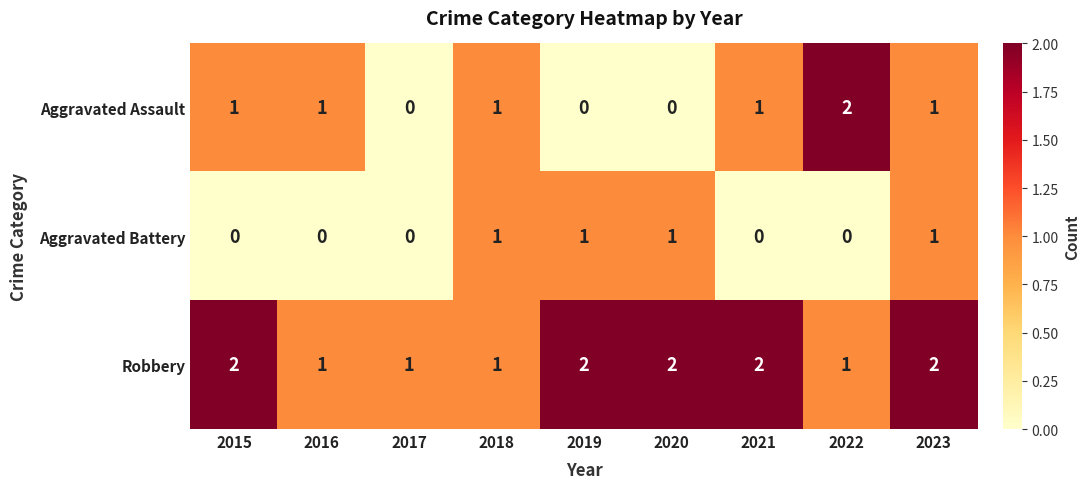

What is the sum of all Aggravated Battery values?

4